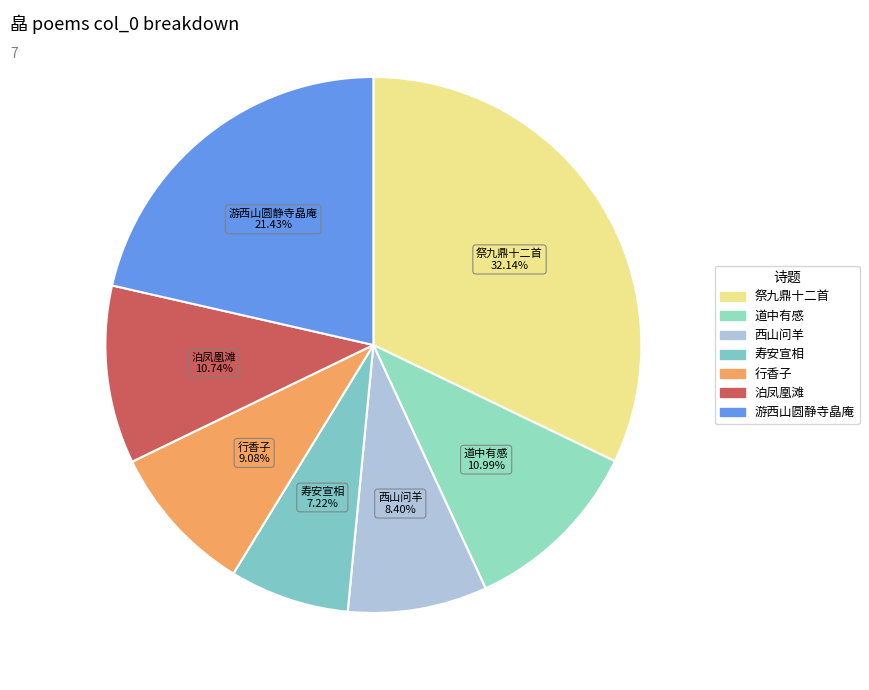

How many segments does this pie chart have?

7